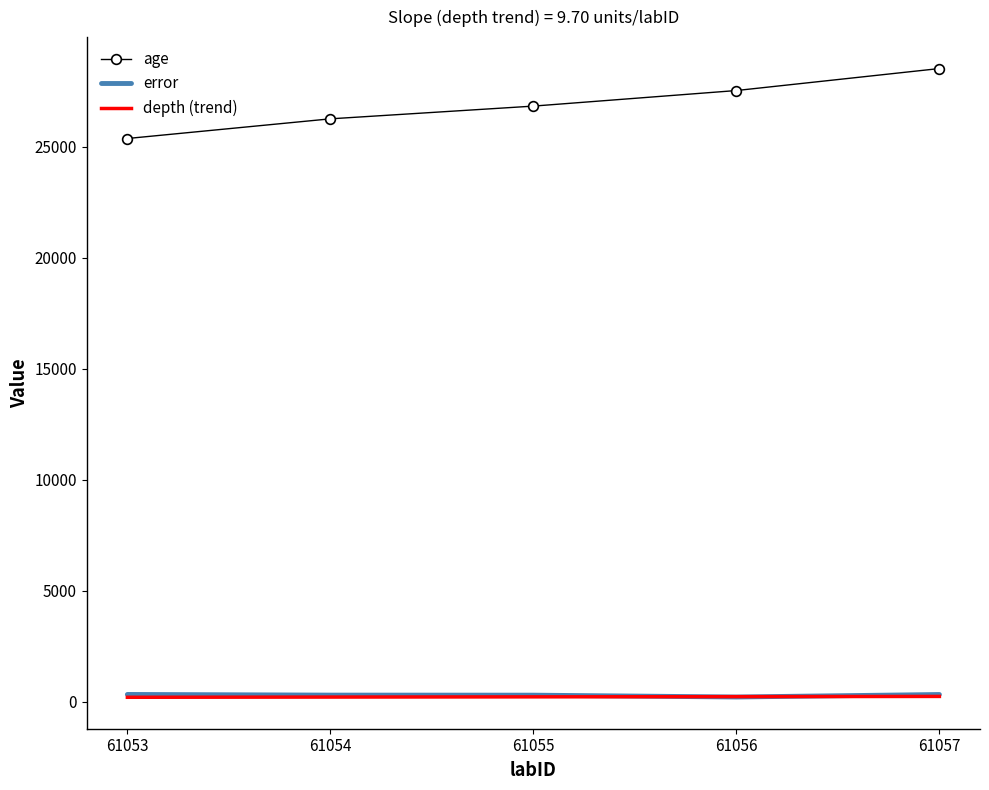

What is the maximum value shown in the chart?

28522.5